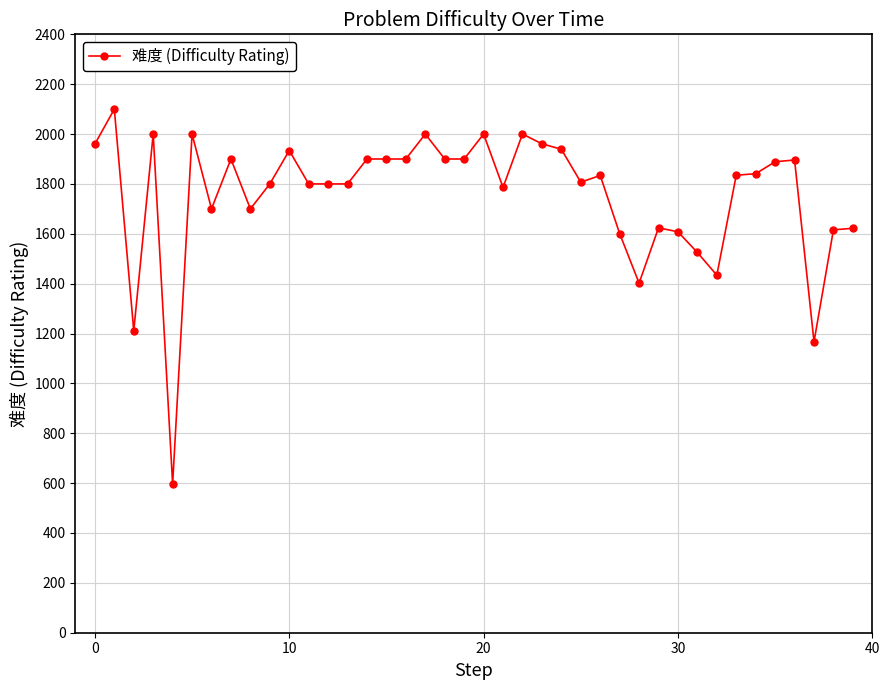

Count the number of categories in the chart.

40